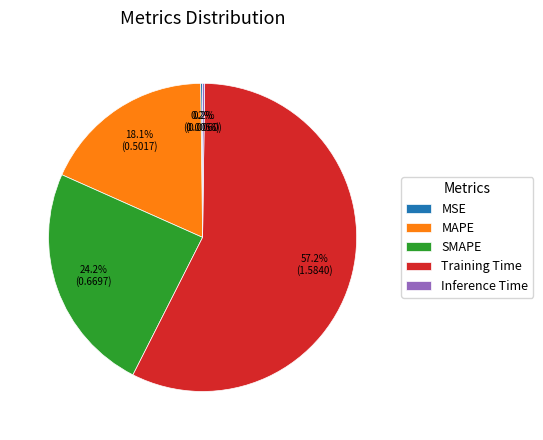

True or false: Training Time accounts for 57% of the total.

True